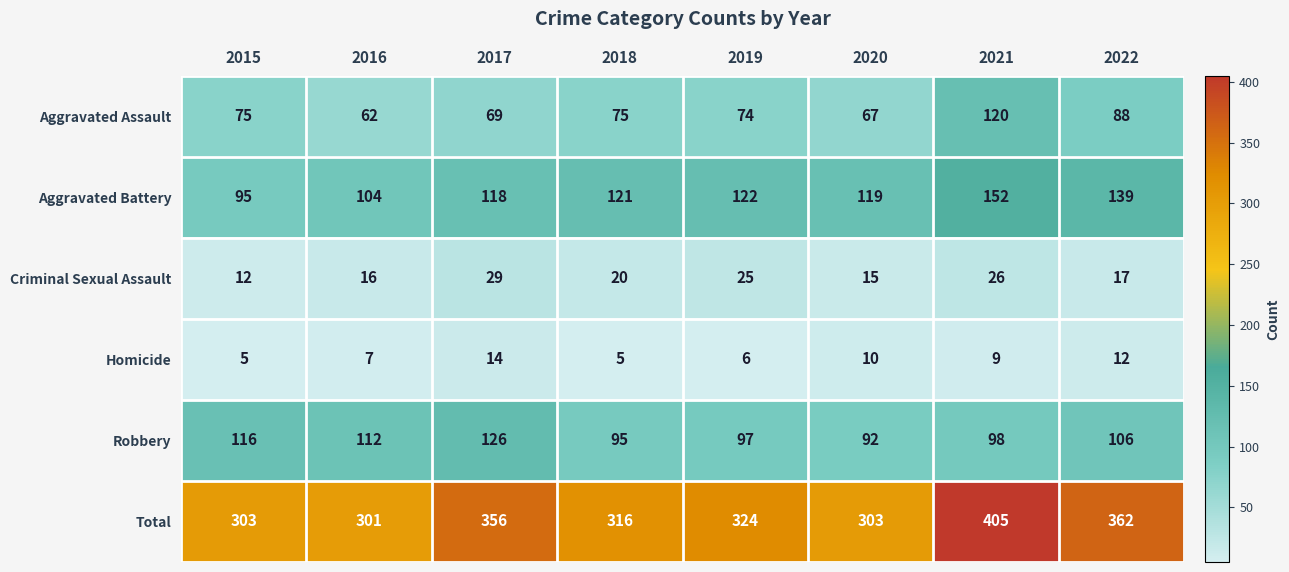

What is the smallest value displayed?

5